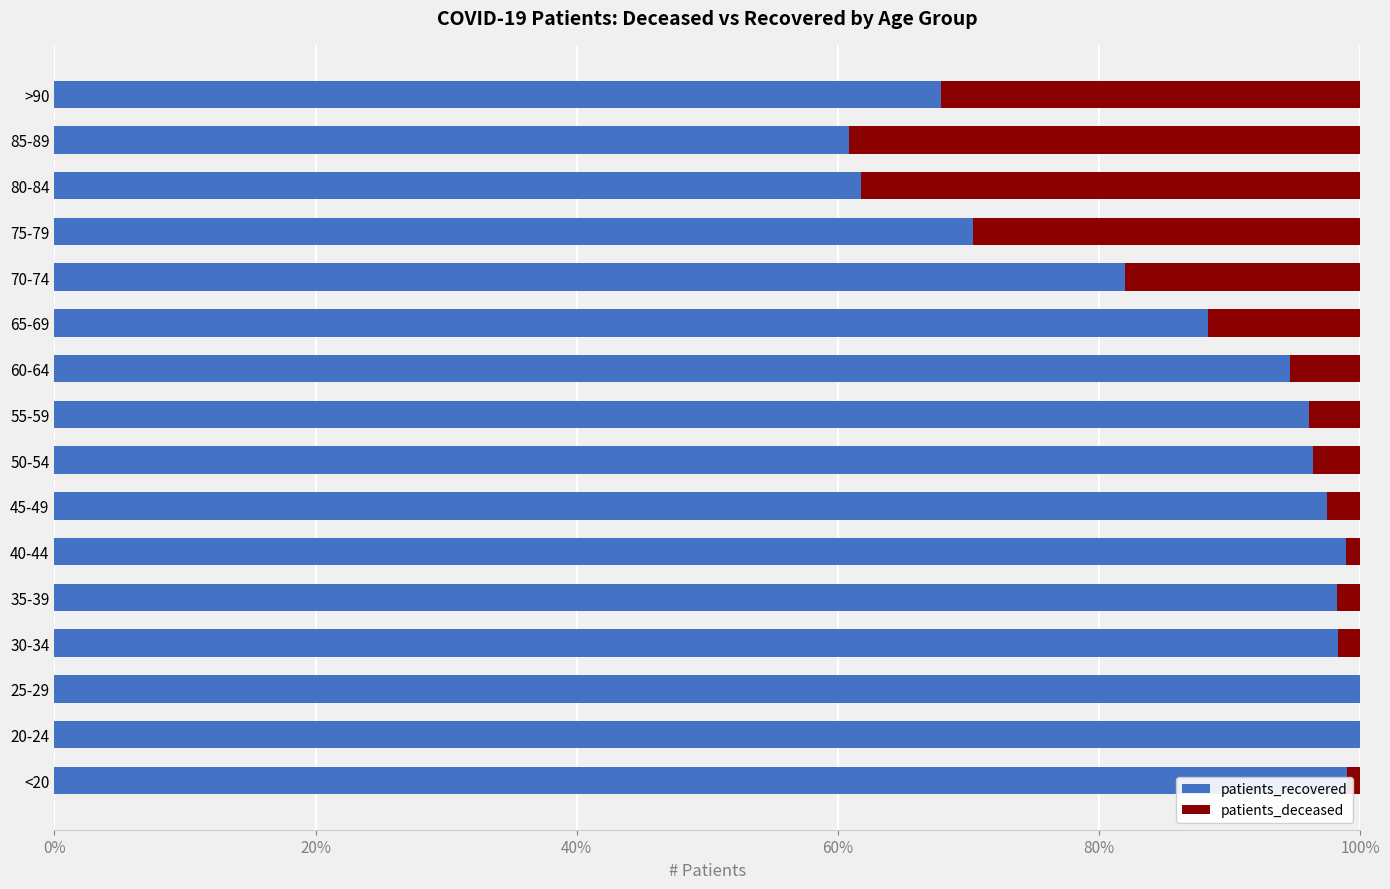

Is it true that patients_recovered equals 148.1 at 65-69?

False